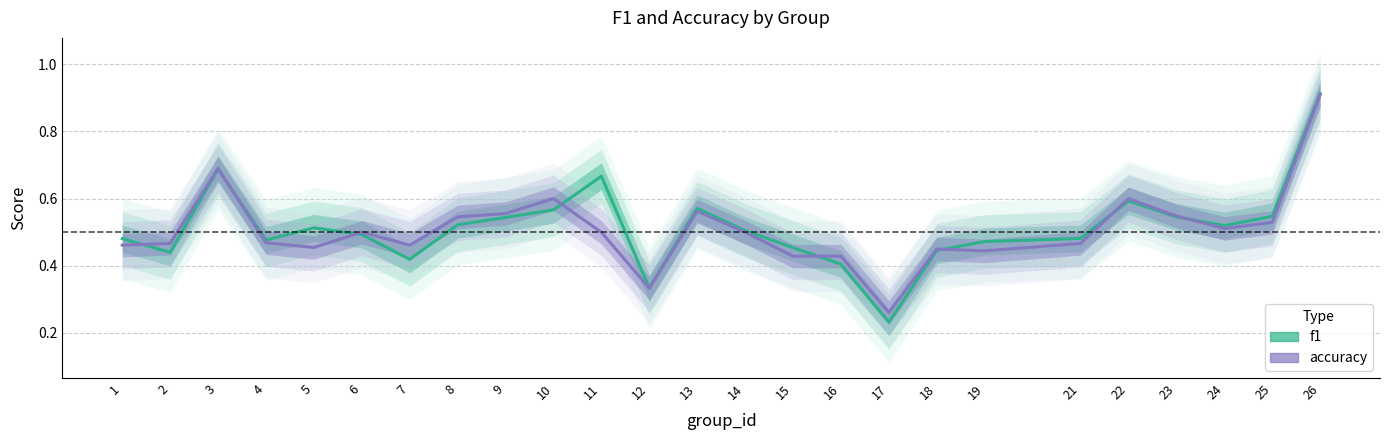

At which label is f1 closest to 0?

17